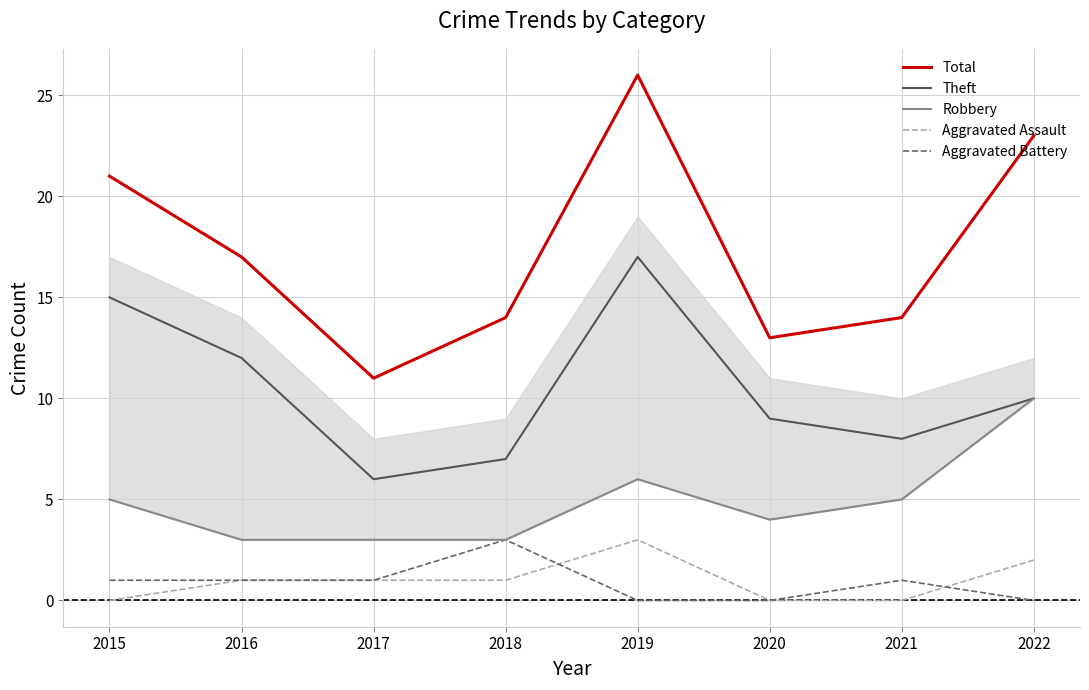

What is the value of the Total point at the 3rd from the left?

11